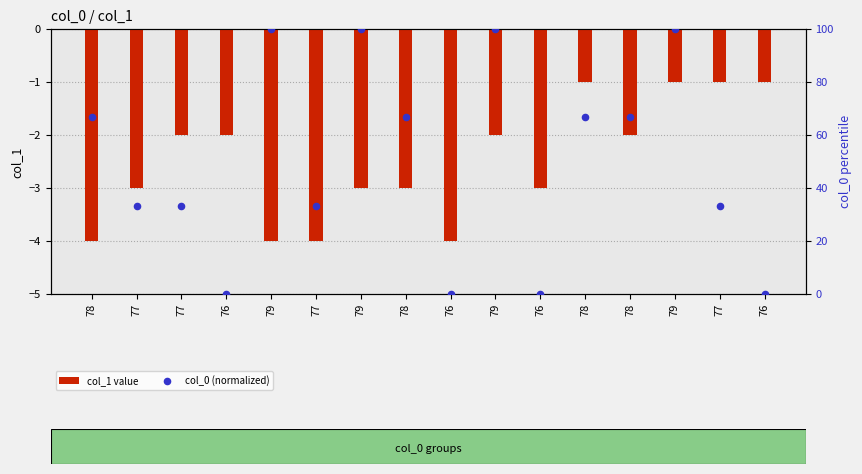

Which series contains the lowest Y value?

col_1 value